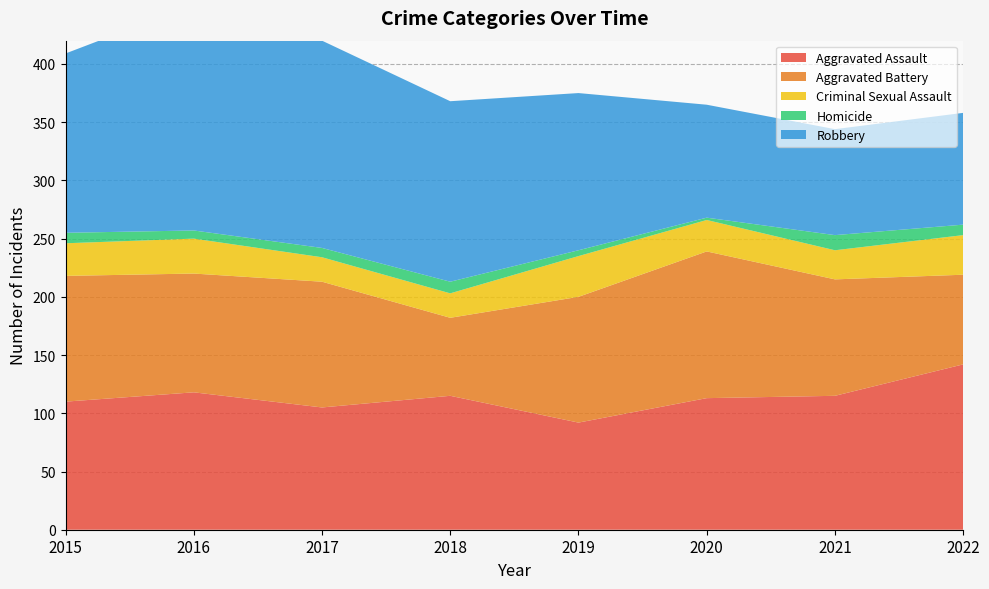

Reading left to right, transcribe all the data shown in this chart.

Aggravated Assault: 2015=110	2016=118	2017=105	2018=115	2019=92	2020=113	2021=115	2022=142
Aggravated Battery: 2015=108	2016=102	2017=108	2018=67	2019=108	2020=126	2021=100	2022=77
Criminal Sexual Assault: 2015=28	2016=30	2017=21	2018=21	2019=35	2020=27	2021=25	2022=34
Homicide: 2015=9	2016=7	2017=8	2018=10	2019=5	2020=2	2021=13	2022=9
Robbery: 2015=154	2016=194	2017=178	2018=155	2019=135	2020=97	2021=91	2022=96